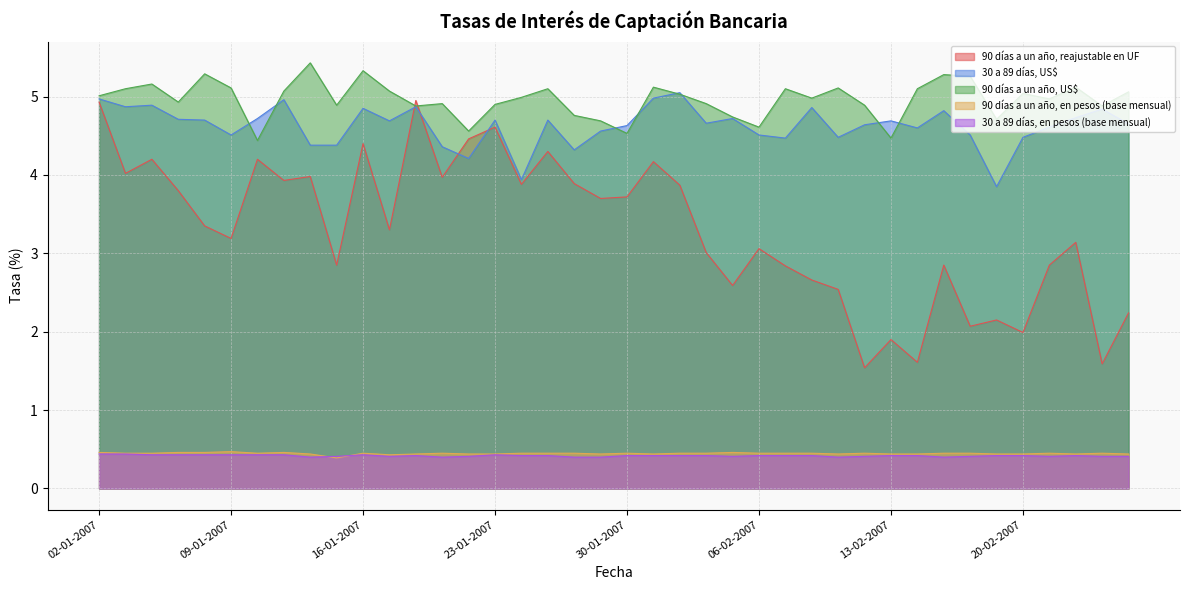

How many interior local valleys does the 90 días a un año, en pesos (base mensual) series have?

7